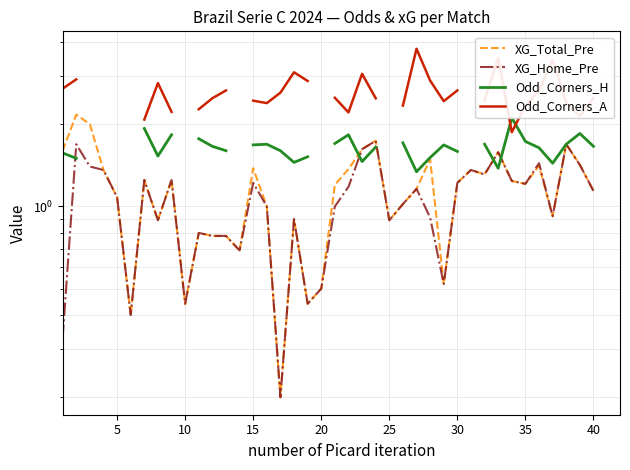

What is the difference between the second highest and second lowest values in the XG_Home_Pre series?

1.4